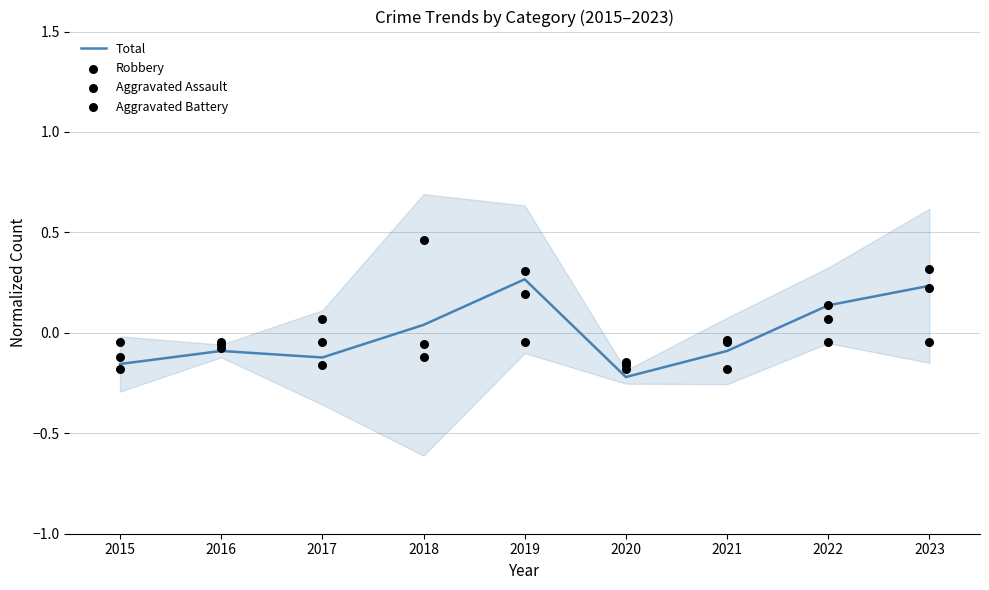

At which label is Total closest to 0?

2018